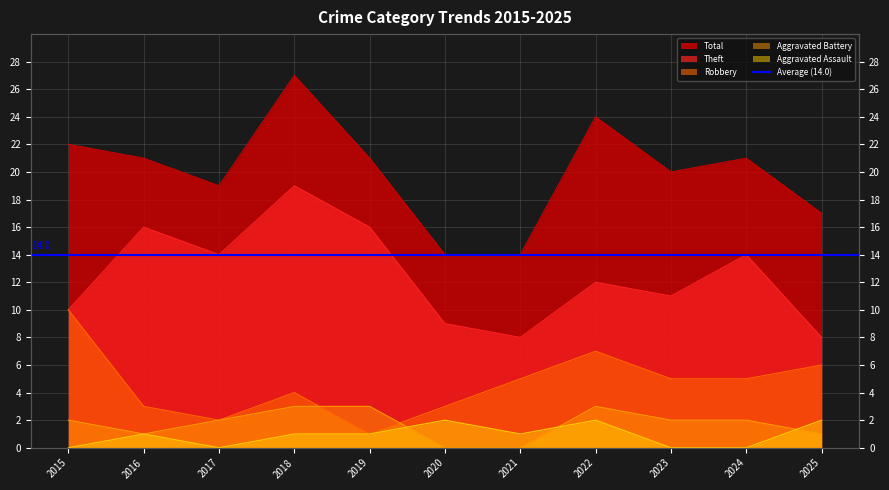

Which series has the widest spread of values?

Total